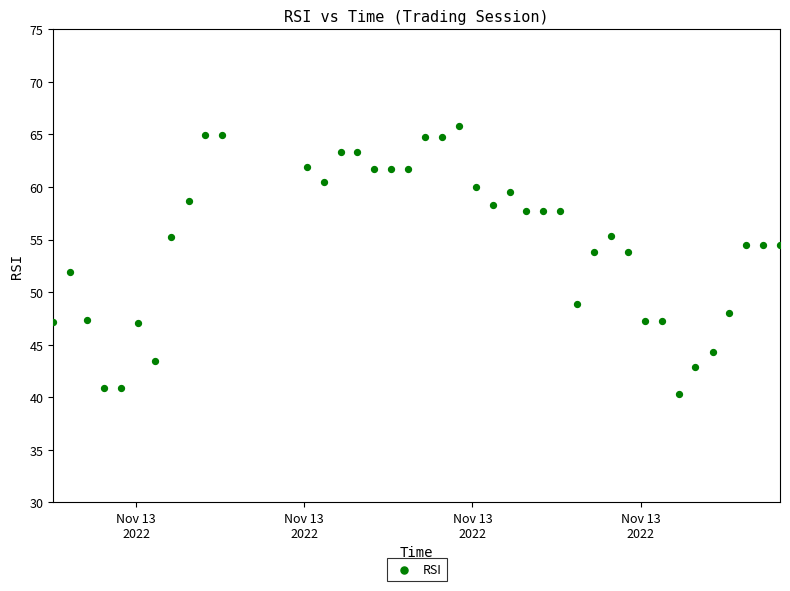

What is the range of Y values (max minus min)?

25.5